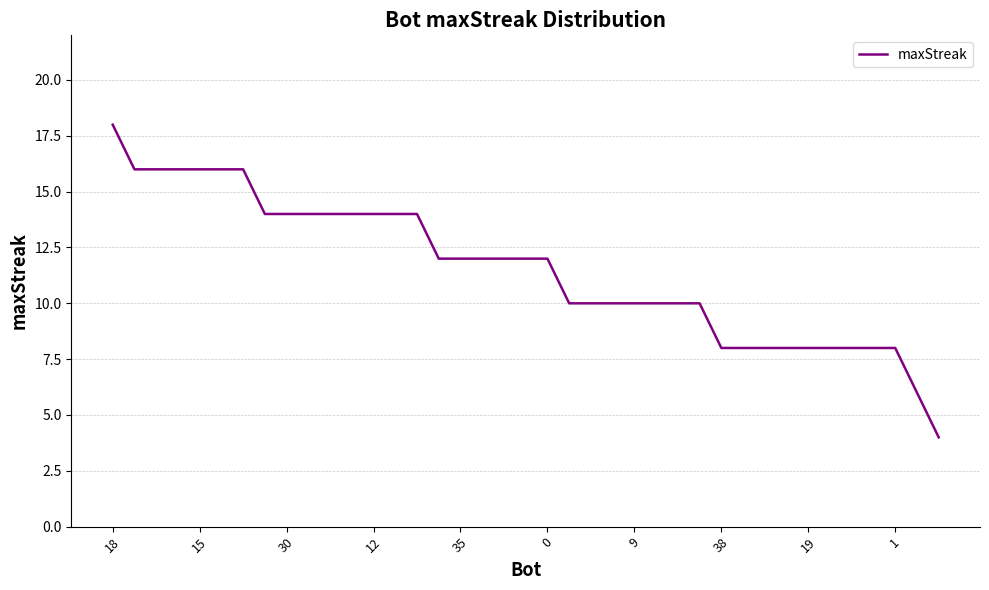

What is the minimum value shown in the chart?

4